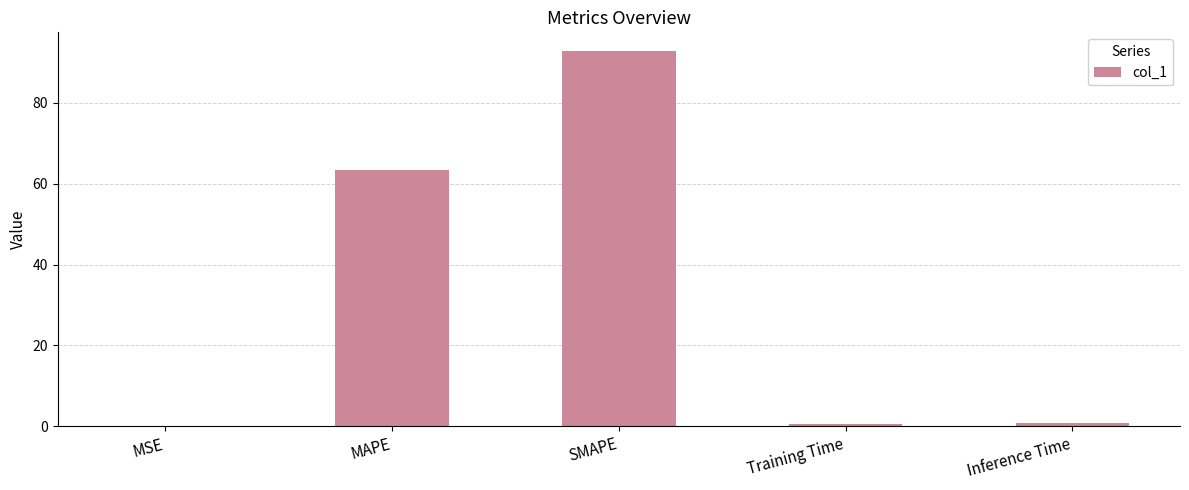

What is the maximum value shown in the chart?

92.7